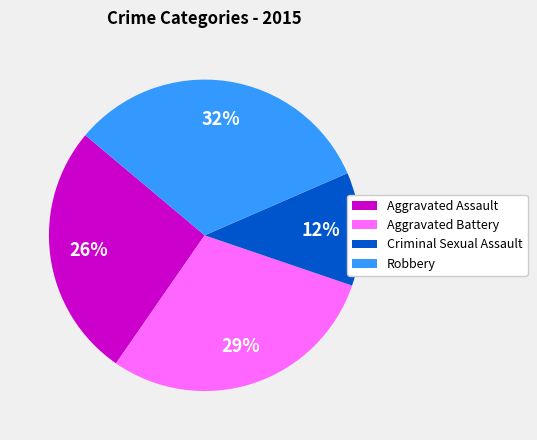

What is the smallest slice in the pie chart?

Criminal Sexual Assault